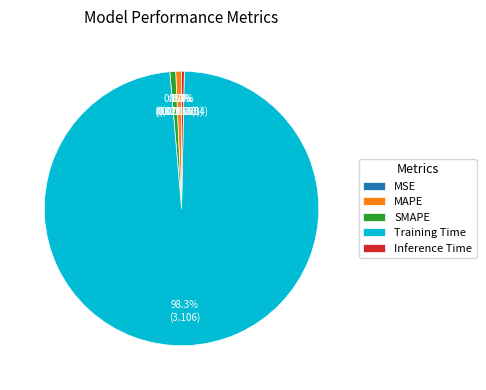

What is the largest slice in the pie chart?

Training Time